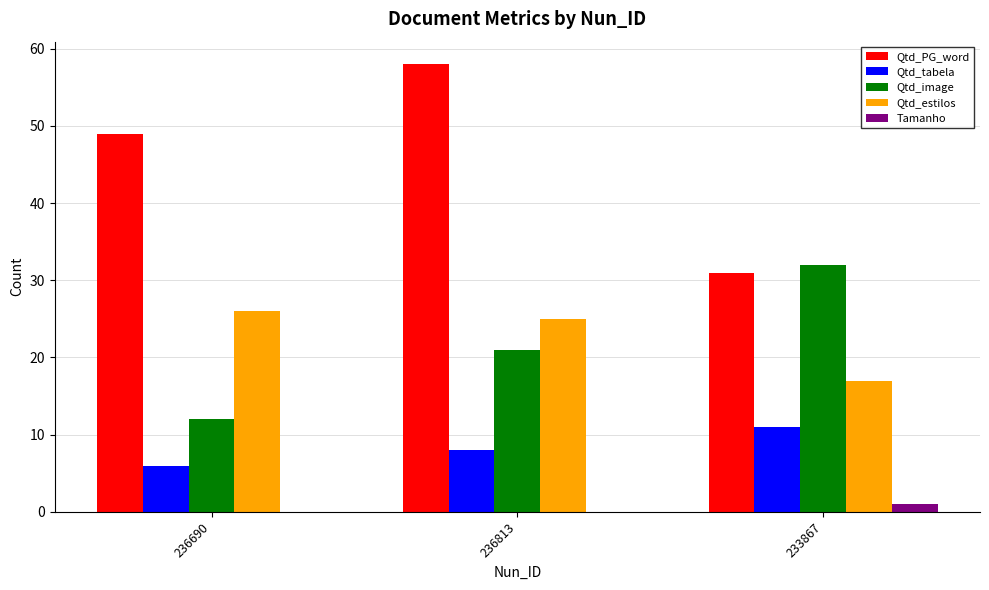

What is the difference between the Qtd_PG_word values at 233867 and 236690?

18